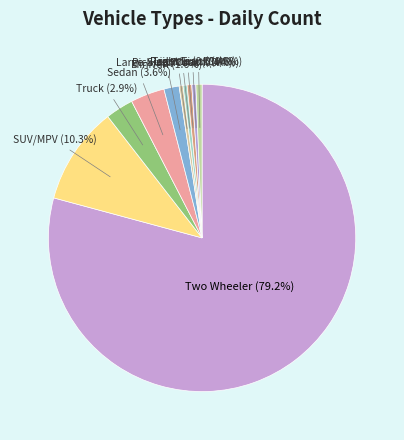

Which has a higher value, Truck or Tricycle?

Truck